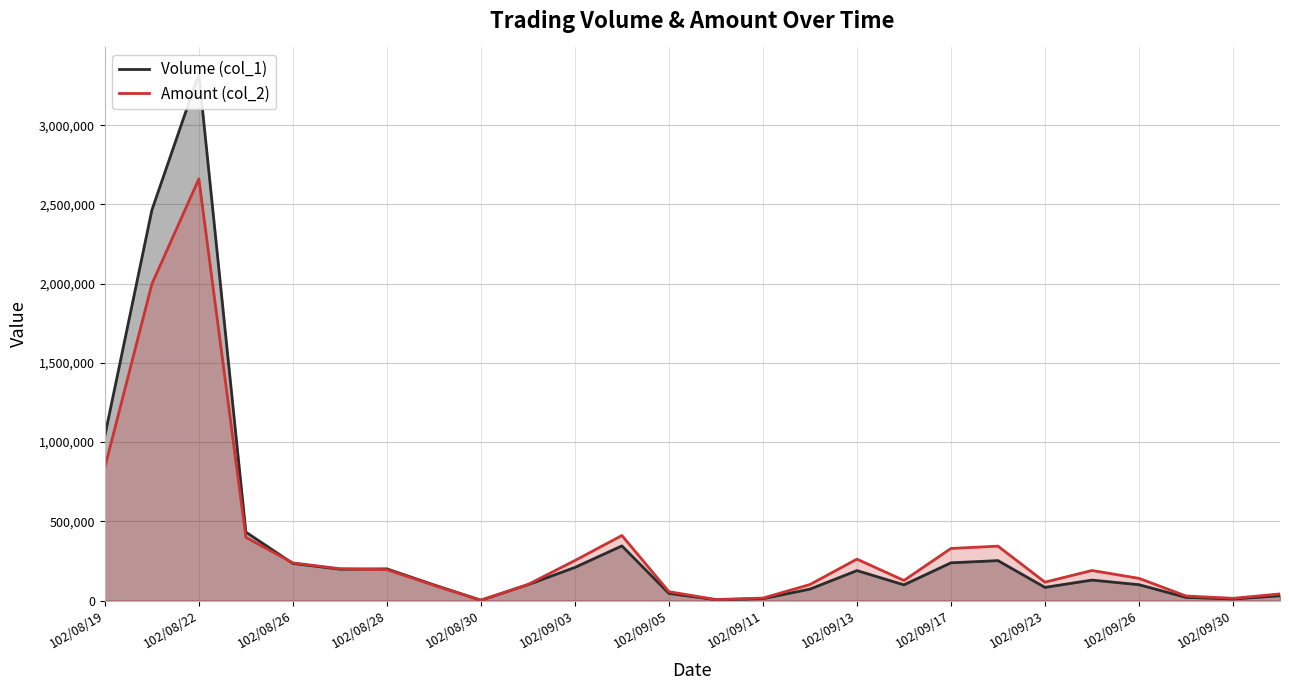

Which series has the widest spread of values?

Volume (col_1)